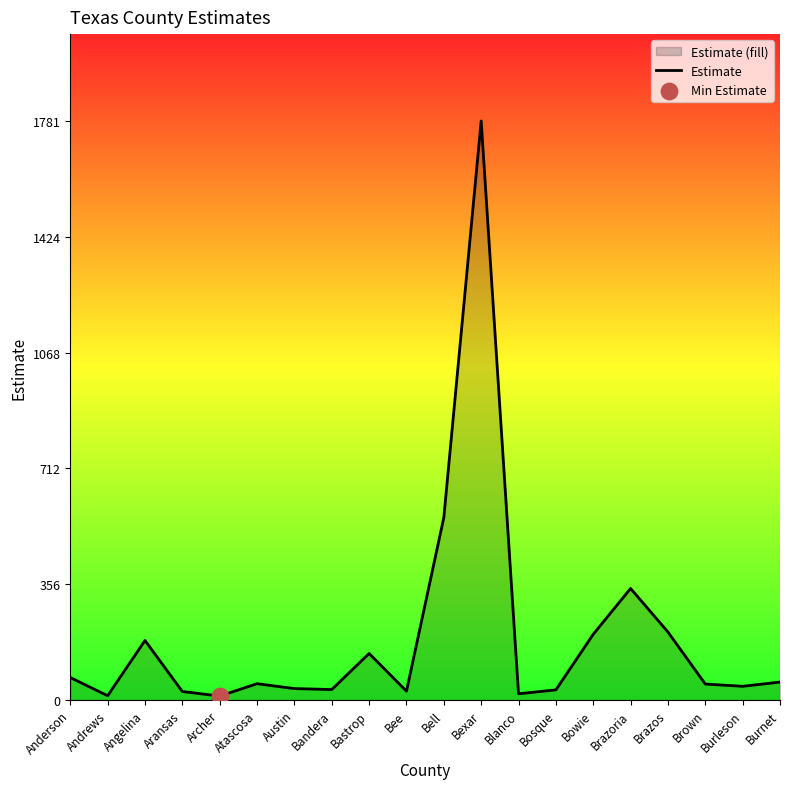

Between Anderson and Brazoria, which is larger?

Brazoria